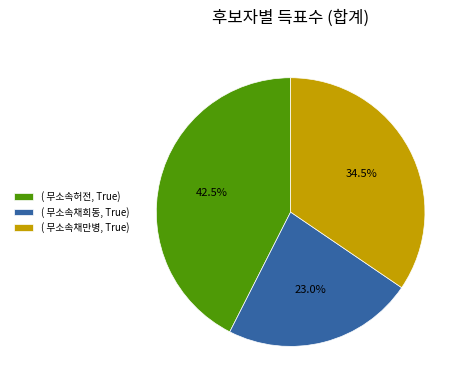

Which slice is the smallest?

( 무소속채희동, True)